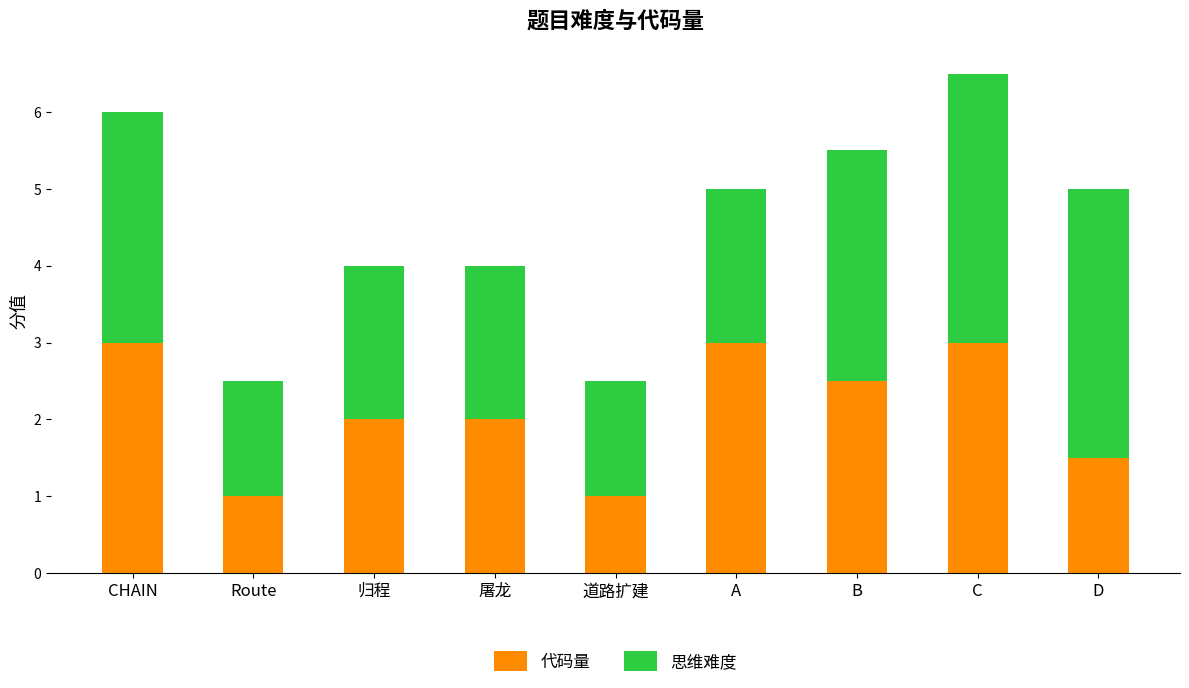

Count the number of categories in the chart.

9